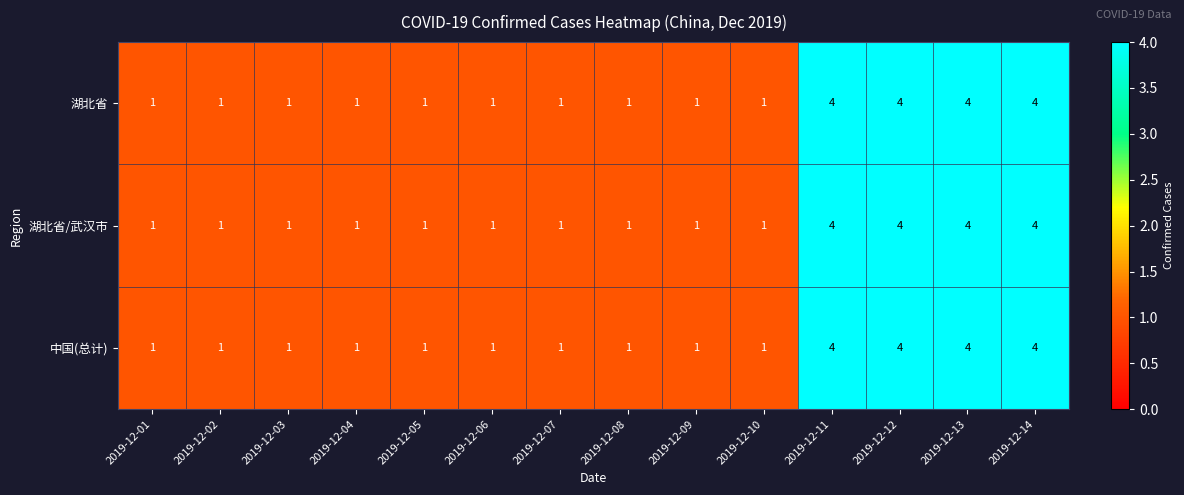

What is the total value across all series at 2019-12-12?

12